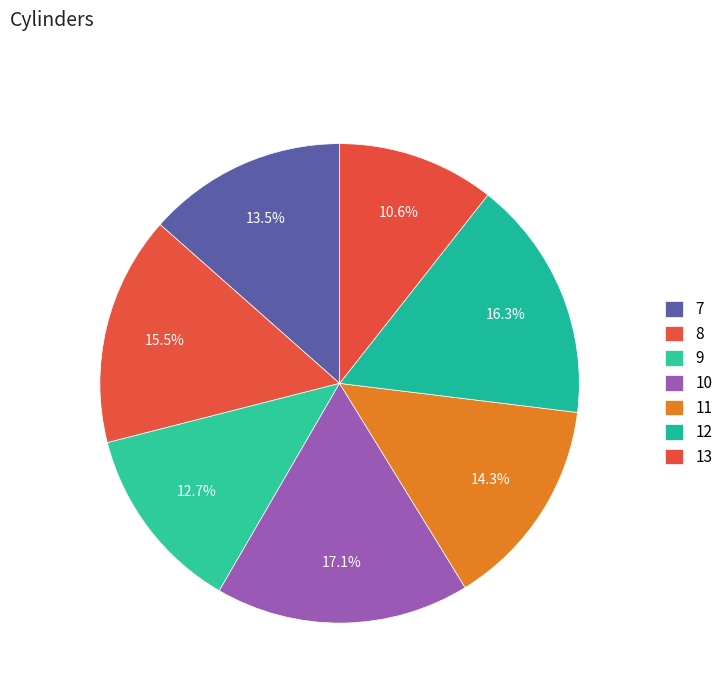

What is the change in value from 8 to 10?

+4